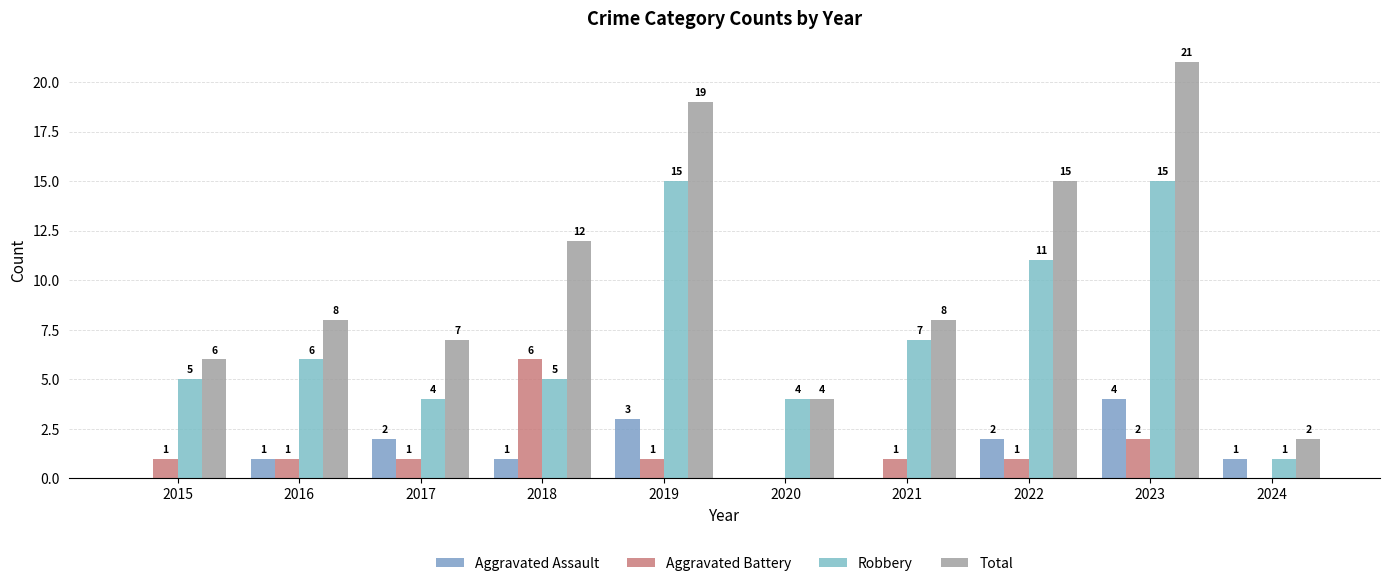

Reading left to right, list all the values displayed in this chart.

Aggravated Assault: 0	1	2	1	3	0	0	2	4	1
Aggravated Battery: 1	1	1	6	1	0	1	1	2	0
Robbery: 5	6	4	5	15	4	7	11	15	1
Total: 6	8	7	12	19	4	8	15	21	2